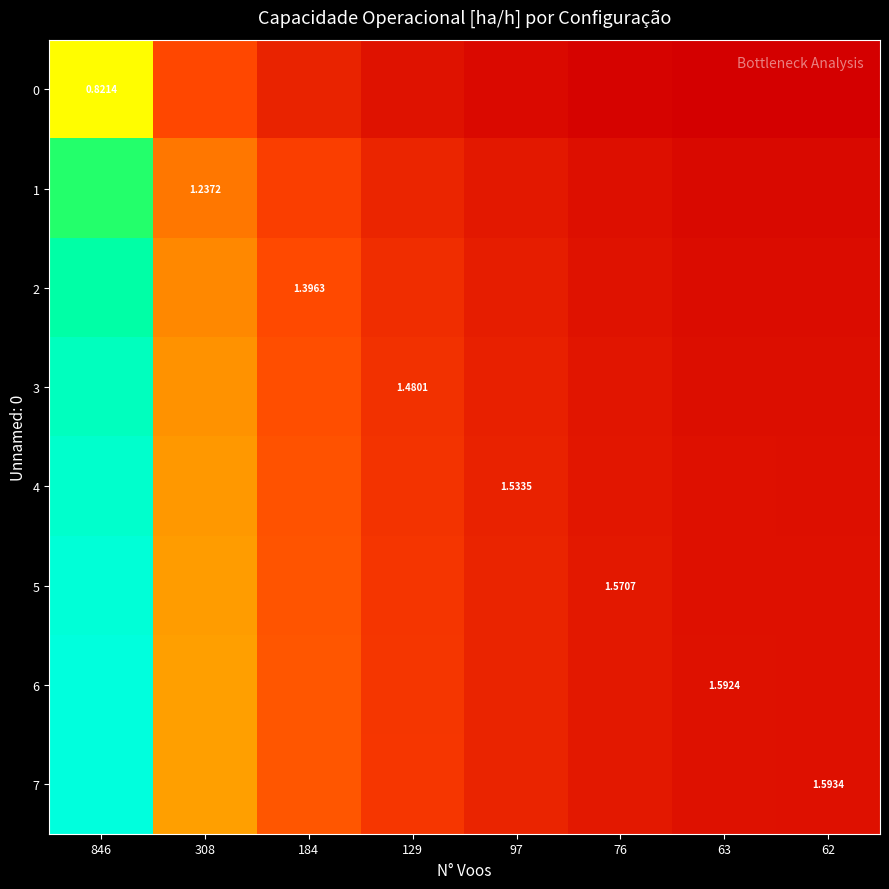

Which series has the largest total across all categories?

7